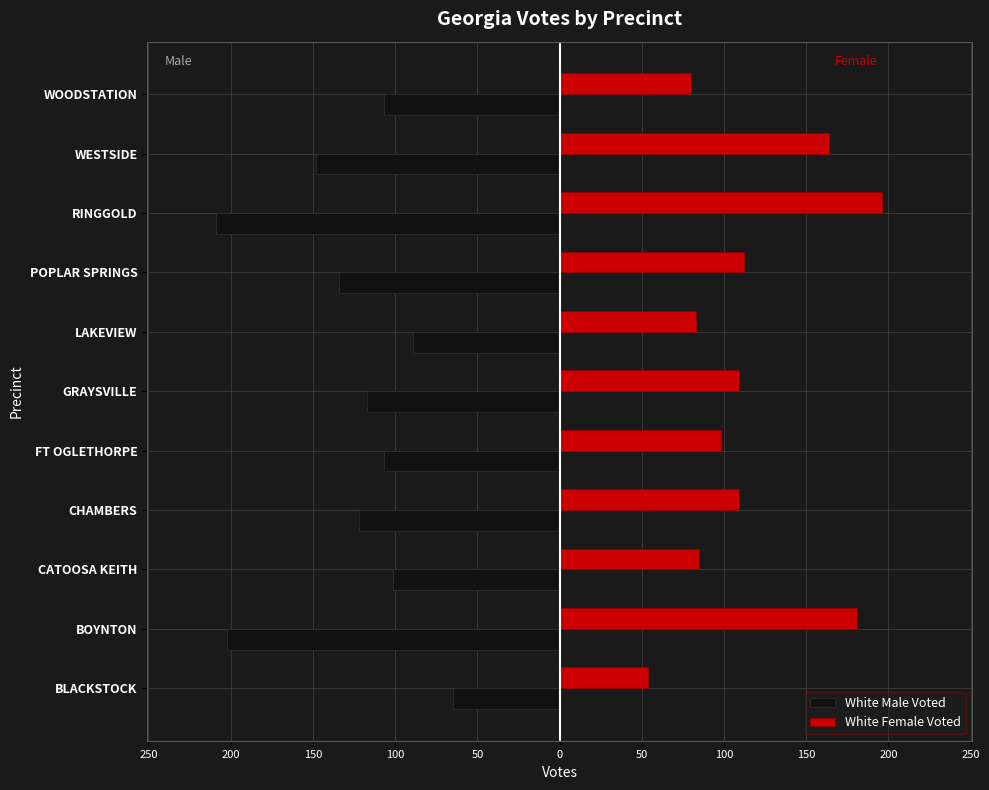

What are all the series names shown in the legend?

White Male Voted, White Female Voted